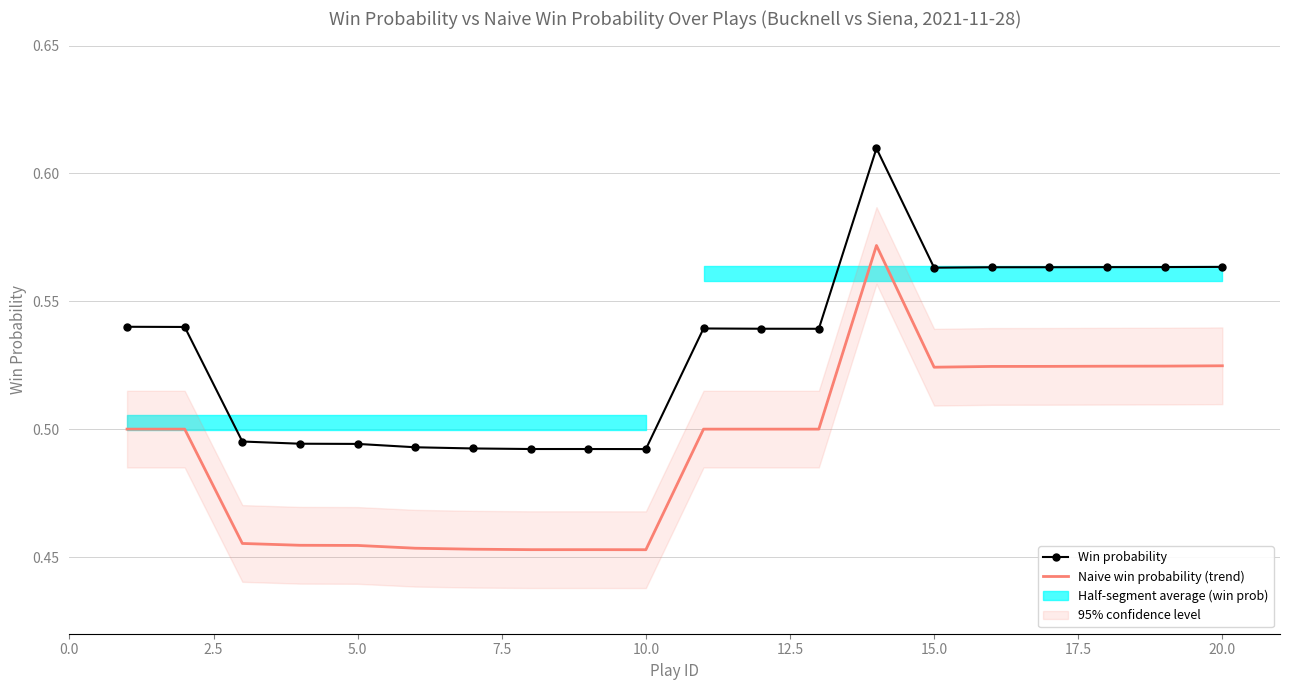

True or false: Win probability has a value of 0.9 at 15.0.

False